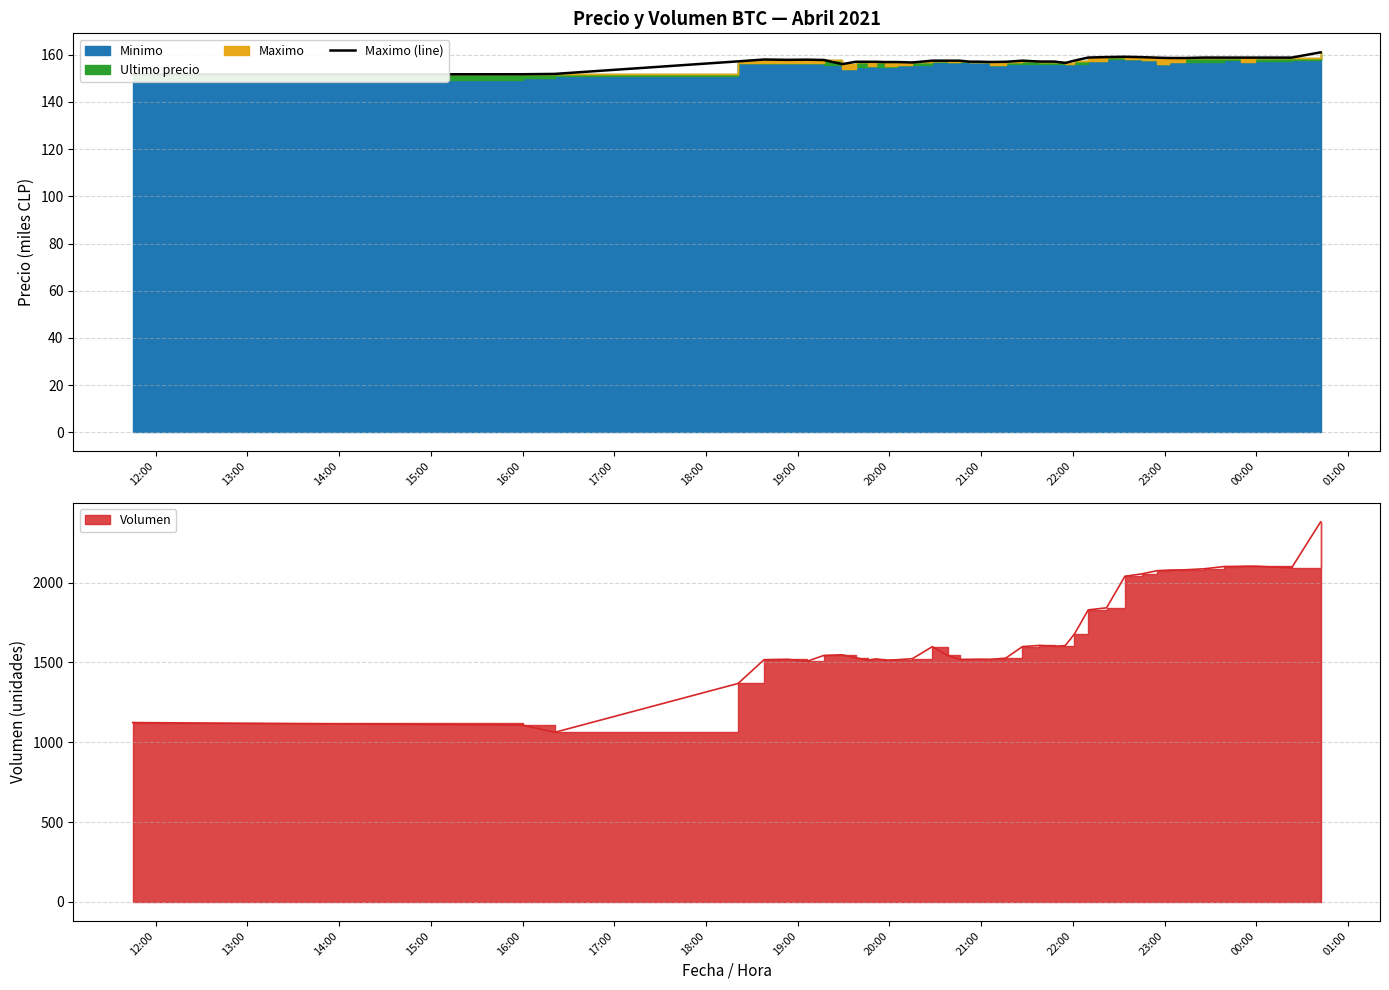

How many lines are shown in the chart?

1